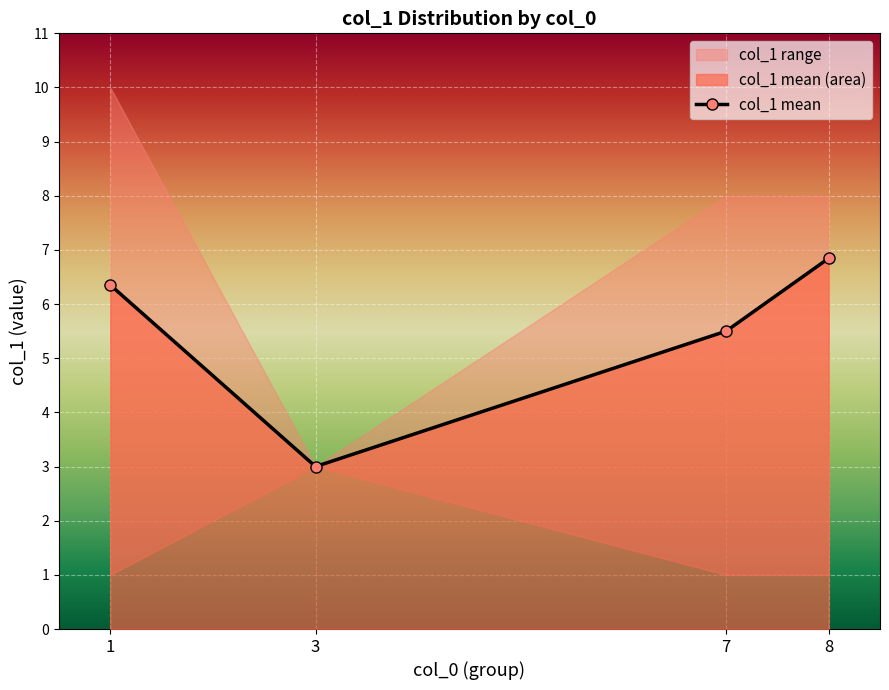

How many values are below 6?

2